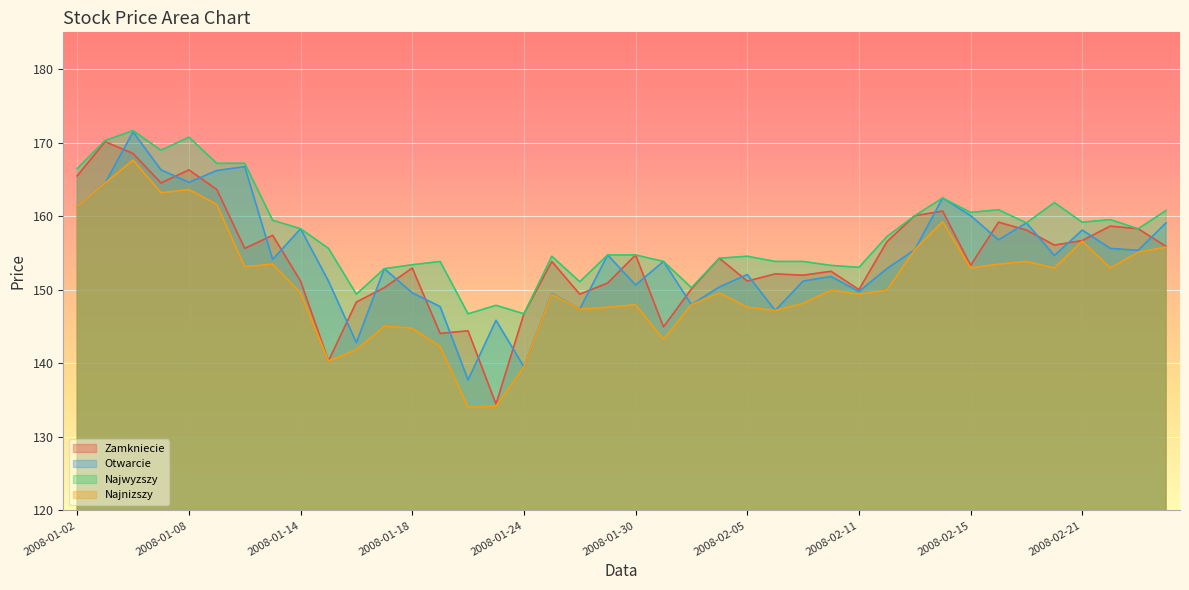

List the labels in order of Otwarcie value, smallest first.

2008-01-22, 2008-01-24, 2008-01-16, 2008-01-23, 2008-02-06, 2008-01-28, 2008-01-21, 2008-02-01, 2008-01-25, 2008-01-18, 2008-02-11, 2008-02-04, 2008-01-30, 2008-01-15, 2008-02-07, 2008-02-08, 2008-02-05, 2008-01-17, 2008-02-12, 2008-01-31, 2008-01-11, 2008-02-20, 2008-01-29, 2008-02-25, 2008-02-13, 2008-02-22, 2008-02-18, 2008-02-21, 2008-01-14, 2008-02-19, 2008-02-26, 2008-02-15, 2008-01-02, 2008-02-14, 2008-01-03, 2008-01-08, 2008-01-09, 2008-01-07, 2008-01-10, 2008-01-04